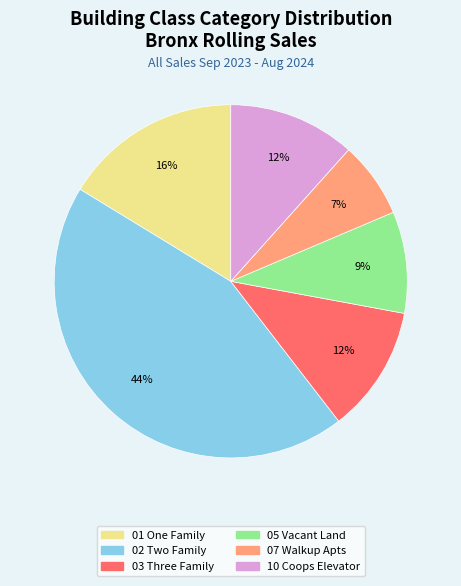

To the nearest percent, what is the difference between the largest and smallest slice percentages?

37%